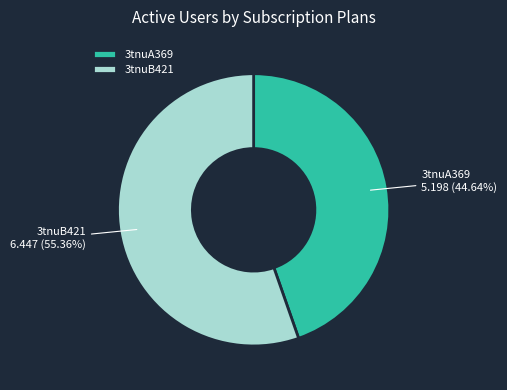

Is it true that 3tnuA369 is 38% of the pie?

False